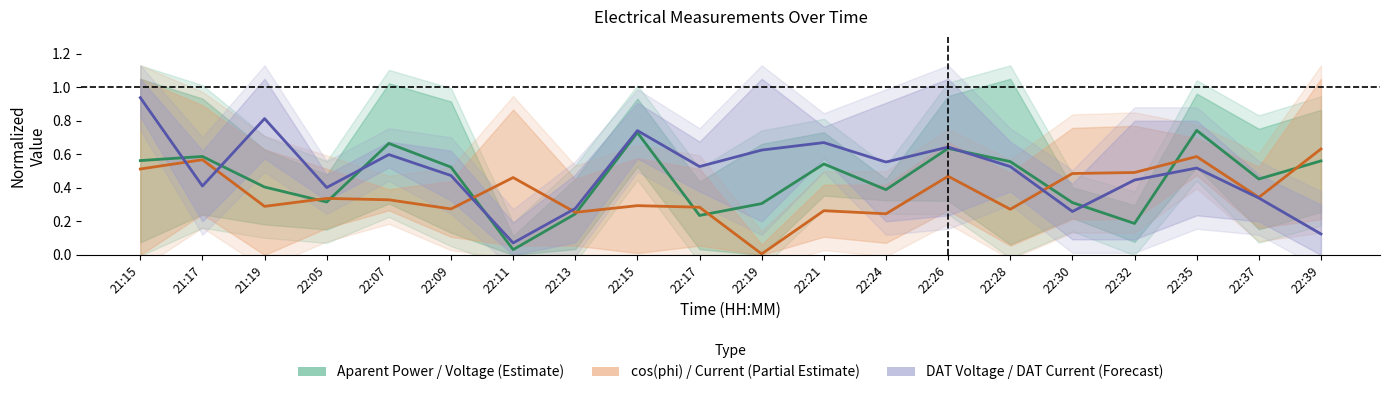

What is the difference between the maximum and minimum values in the cos(phi) / Current (Partial Estimate) series?

0.6